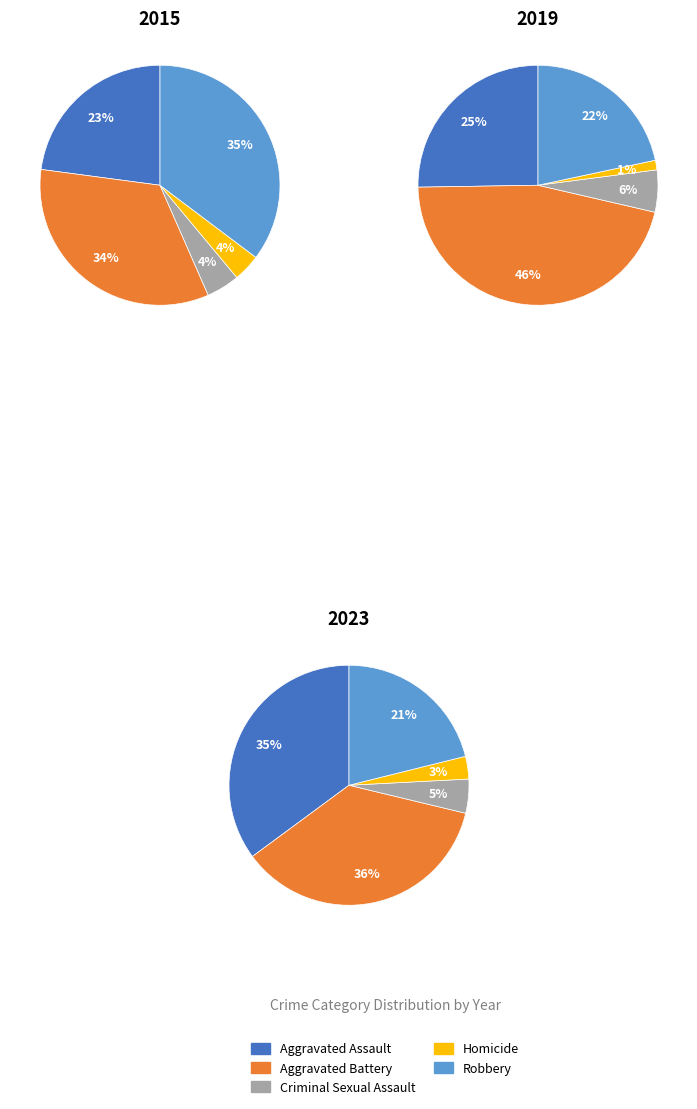

How many slices are in this pie chart?

5